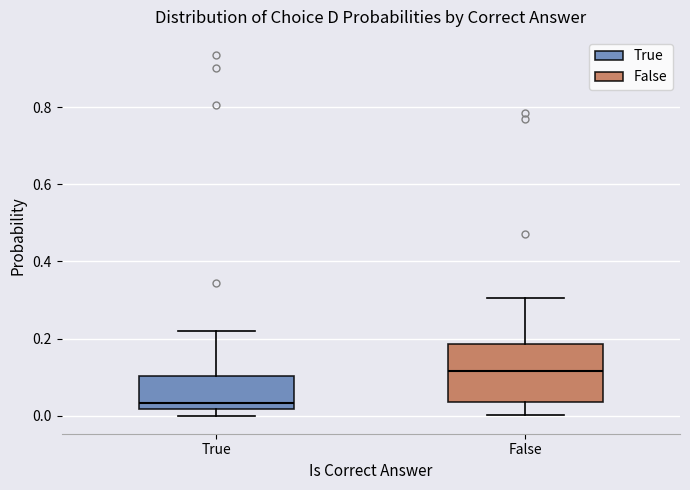

Reading left to right, read every box against the y-axis: the position of its median line, the range the box covers, and the ends of its whiskers. The values are not printed on the chart, so give them approximately, as read against the axis.

True: median 0.04, box 0.02 to 0.10, whiskers 0.00 to 0.22
False: median 0.12, box 0.04 to 0.18, whiskers 0.00 to 0.30